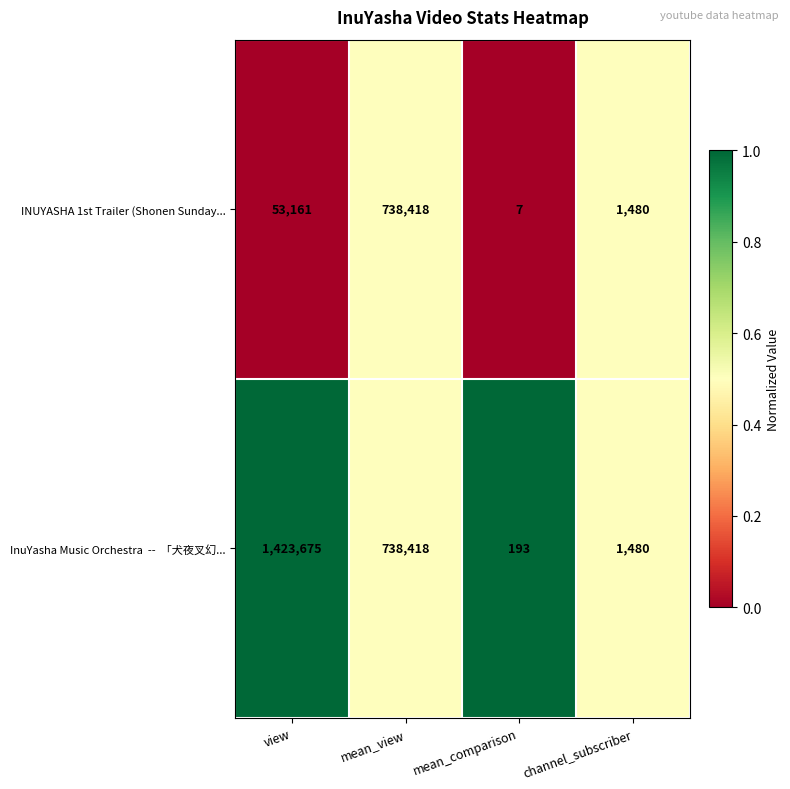

Between mean_comparison and channel_subscriber, which series saw the biggest shift?

INUYASHA 1st Trailer (Shonen Sunday...